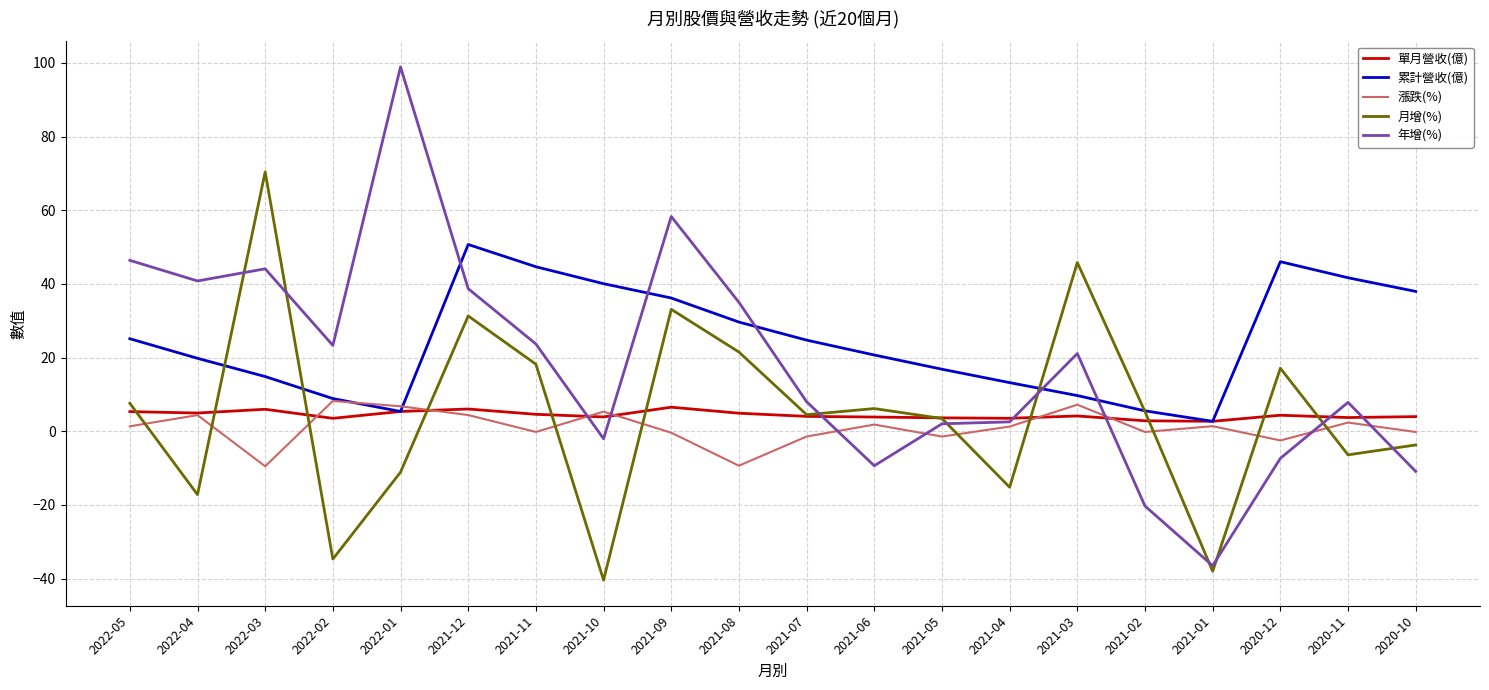

Which series changed the most between 2022-05 and 2021-06?

年增(%)